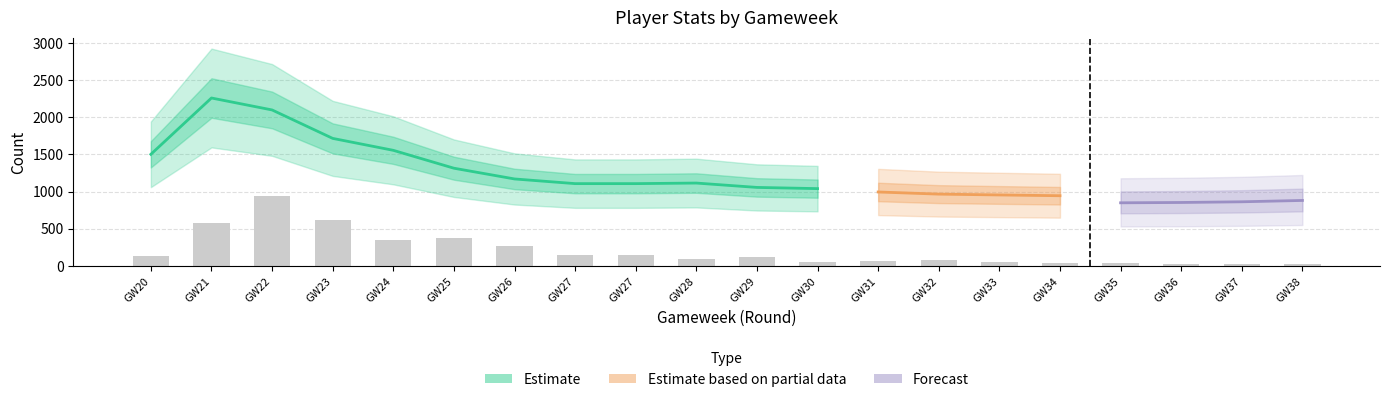

What is the average value of the transfers_in series?

228